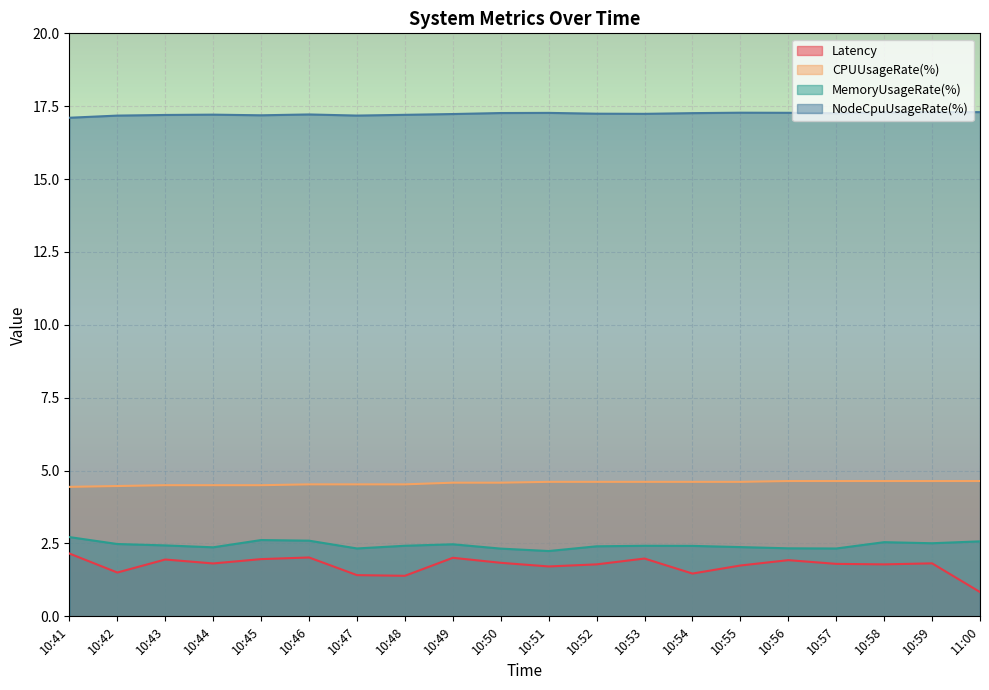

In MemoryUsageRate(%), how many points are lower than both neighbors (excluding endpoints)?

5